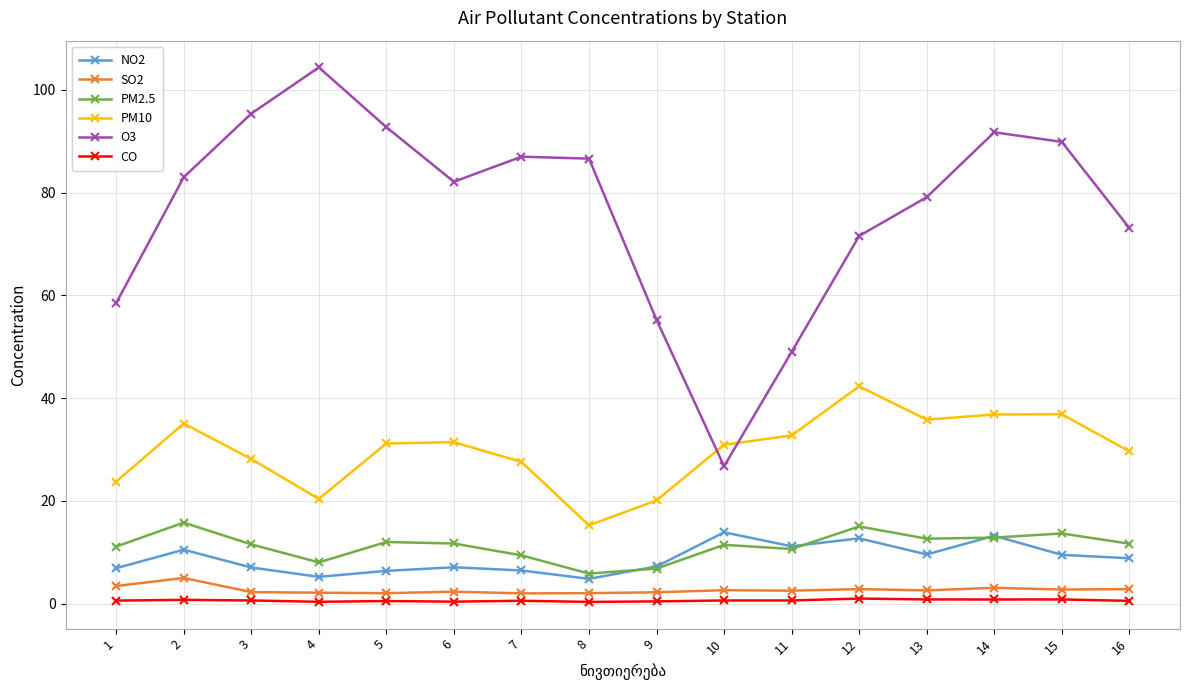

What is the lowest value of the SO2 series?

2.0